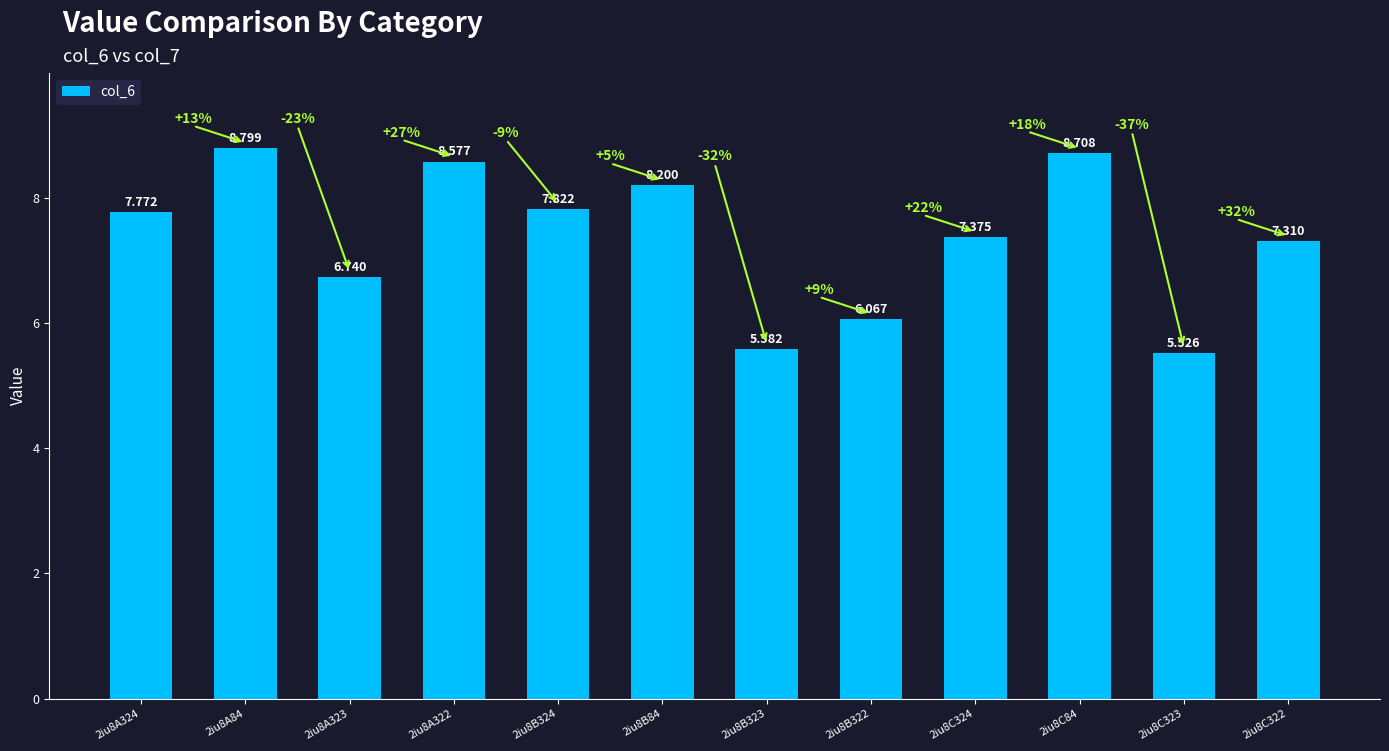

True or false: the data shows 10.1 at 2iu8B322.

False